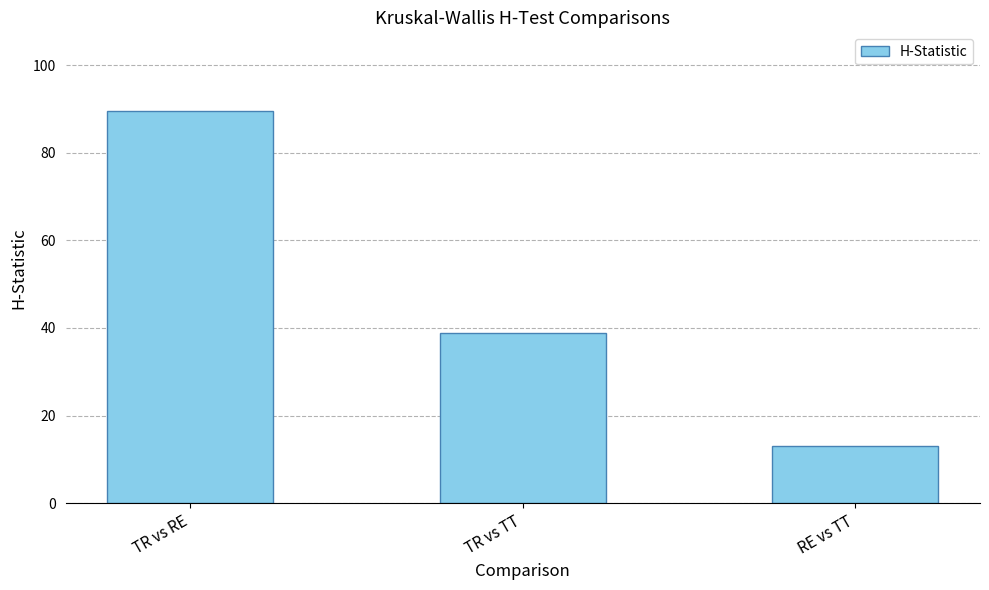

Reading left to right, list all the values displayed in this chart.

89.6	38.9	13.2